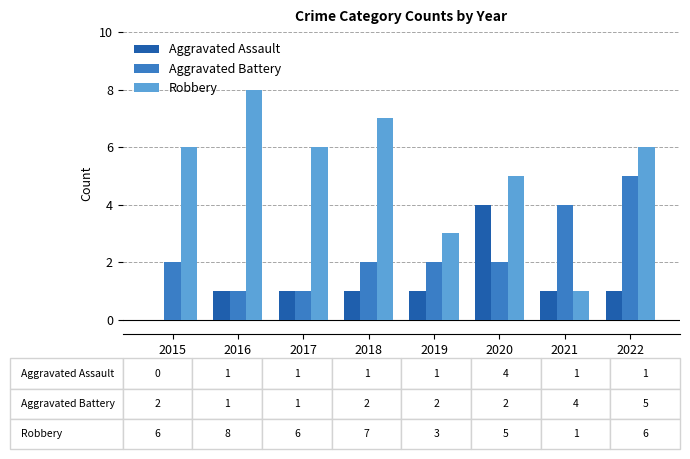

Which series has the widest spread of values?

Robbery